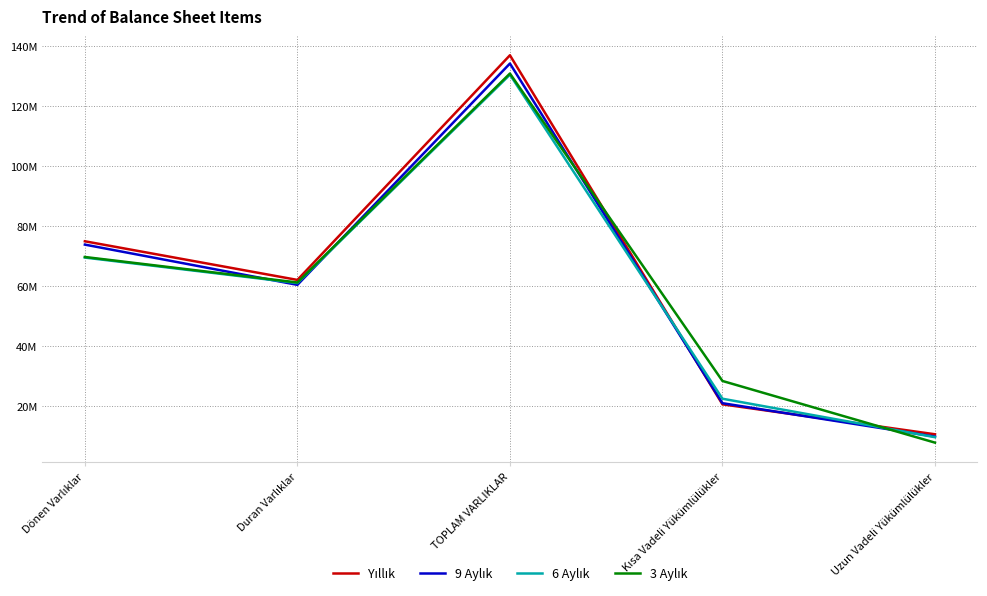

True or false: 6 Aylık and 3 Aylık cross at least once.

True